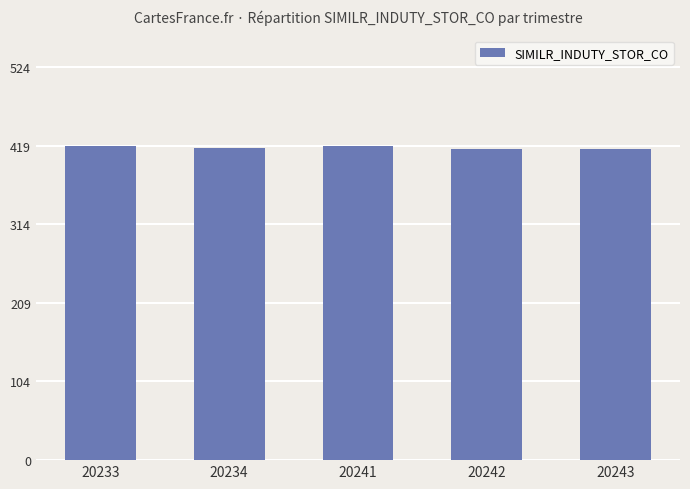

What is the value of the 5th bar from the left?

414.7